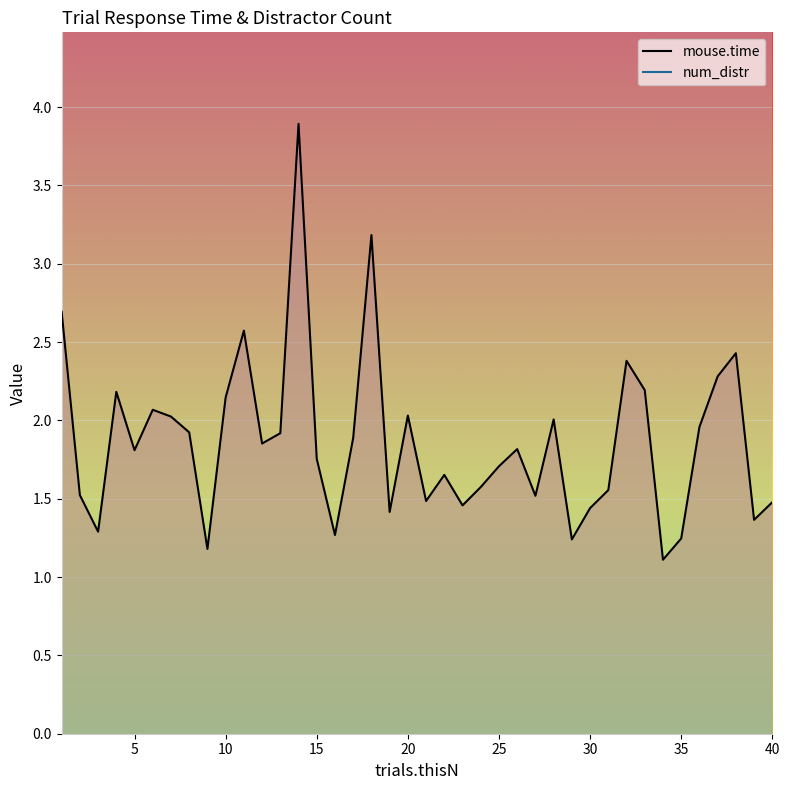

Reading left to right, list all the values displayed in this chart.

mouse.time: 2.7	1.5	1.3	2.2	1.8	2.1	2.0	1.9	1.2	2.1	2.6	1.9	1.9	3.9	1.8	1.3	1.9	3.2	1.4	2.0	1.5	1.7	1.5	1.6	1.7	1.8	1.5	2.0	1.2	1.4	1.6	2.4	2.2	1.1	1.2	2.0	2.3	2.4	1.4	1.5
num_distr: 5.0	5.0	5.0	5.0	5.0	5.0	5.0	5.0	5.0	5.0	5.0	5.0	5.0	5.0	5.0	5.0	5.0	5.0	5.0	5.0	5.0	5.0	5.0	5.0	5.0	5.0	5.0	5.0	5.0	5.0	5.0	5.0	5.0	5.0	5.0	5.0	5.0	5.0	5.0	5.0